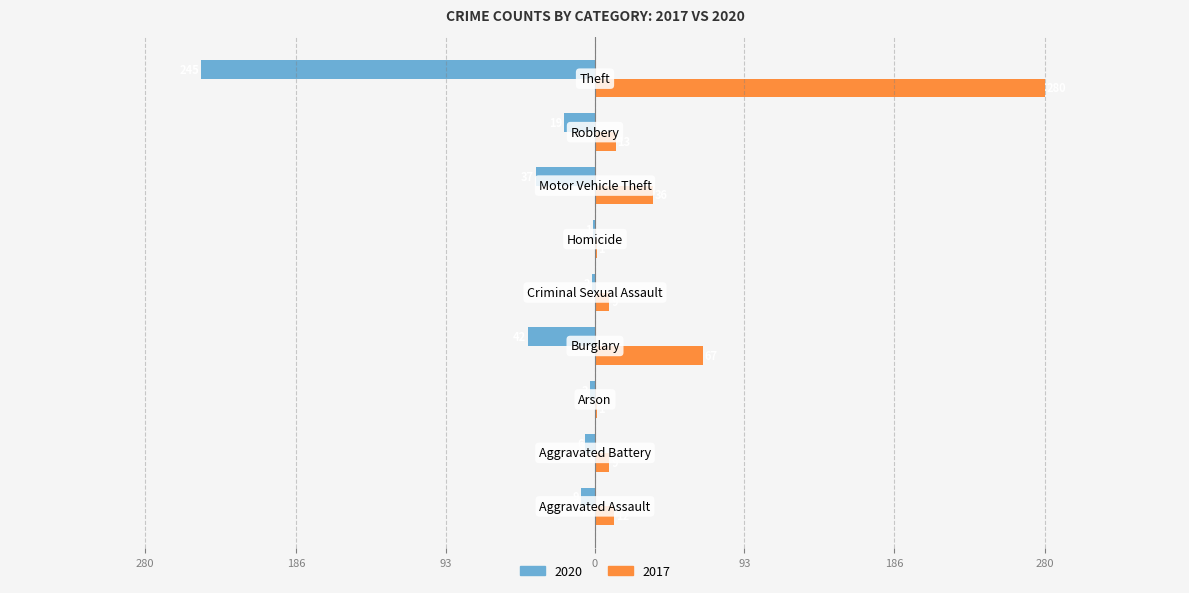

What are all the series names shown in the legend?

2020, 2017